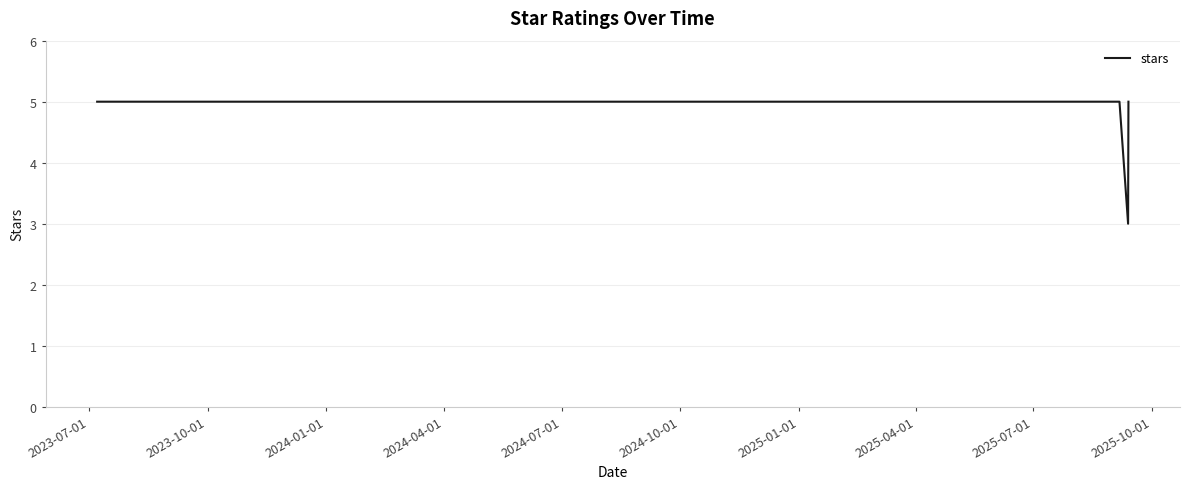

What is the minimum value shown in the chart?

3